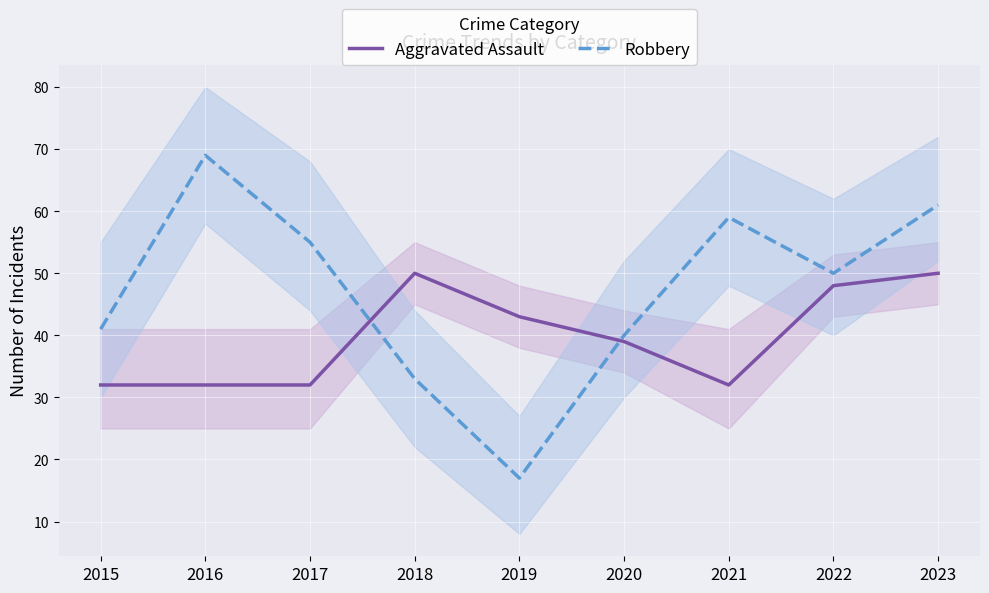

How many intersections are there between Aggravated Assault and Robbery?

2